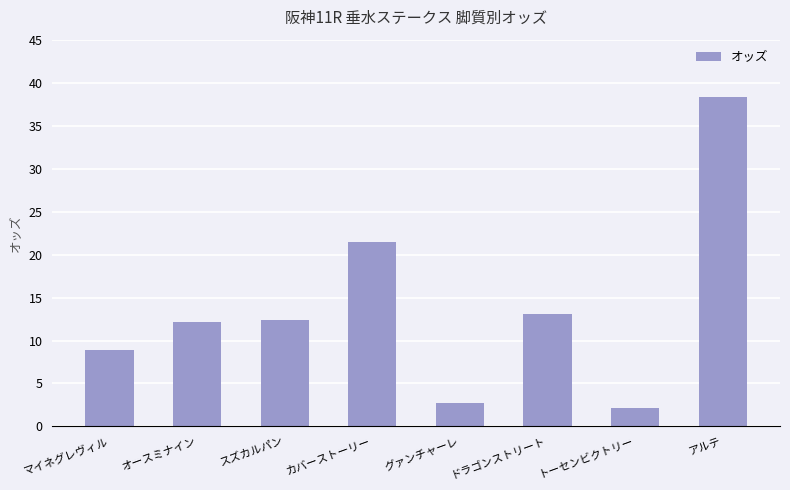

How many data points does each series have?

8